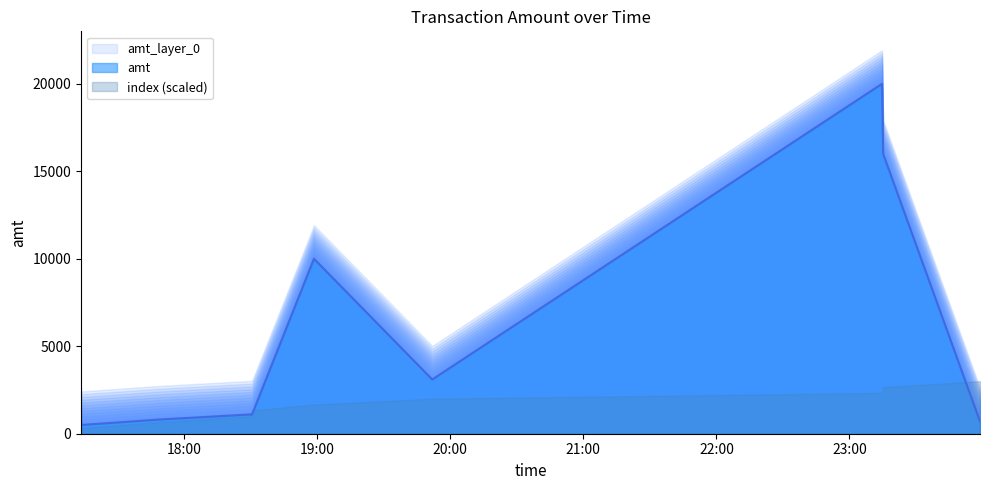

What is the value of the 10th point from the left?

699